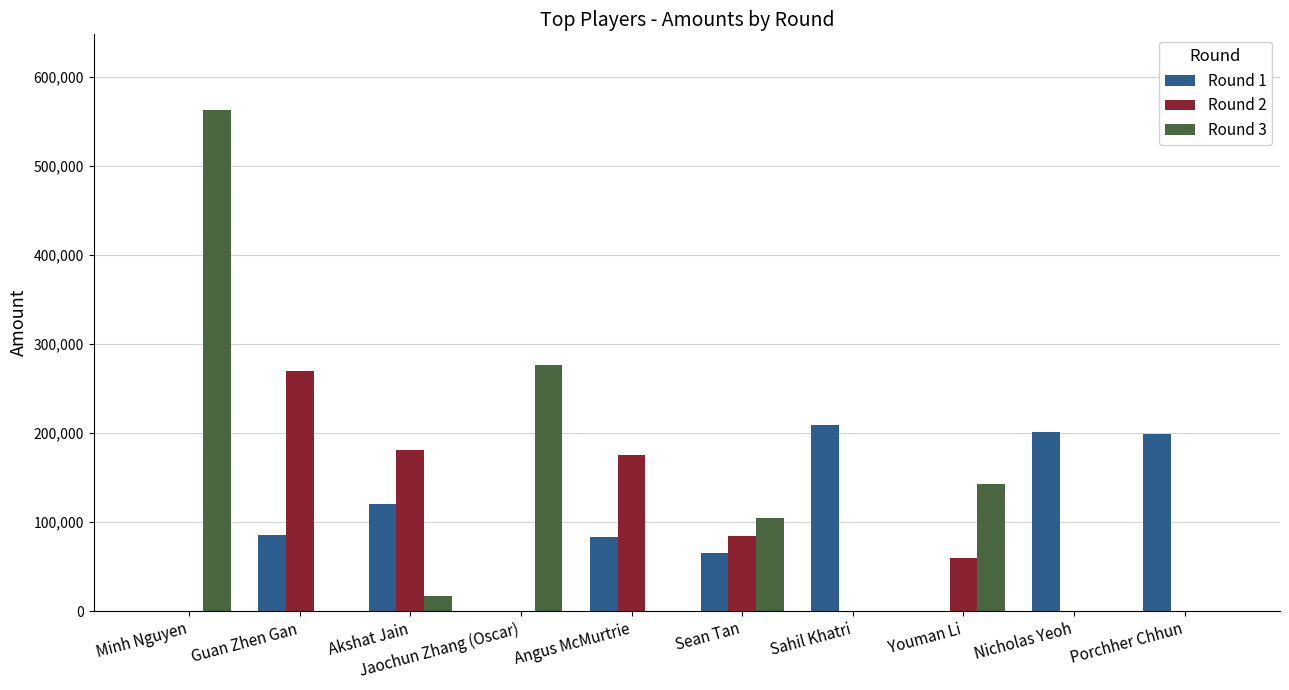

Which series has the largest range (max minus min)?

Round 3